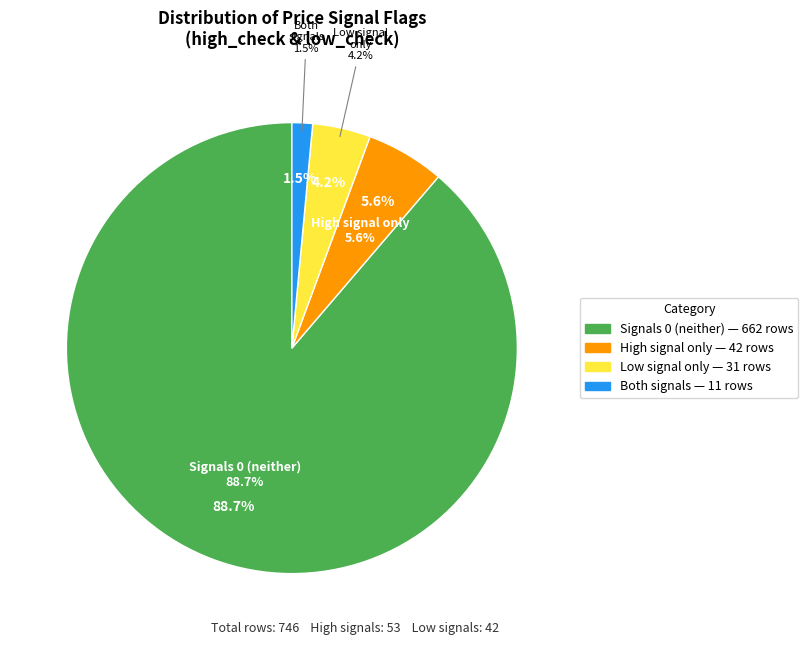

To the nearest percent, what is the combined percentage of high=0, low=1 and high=1, low=1?

6%